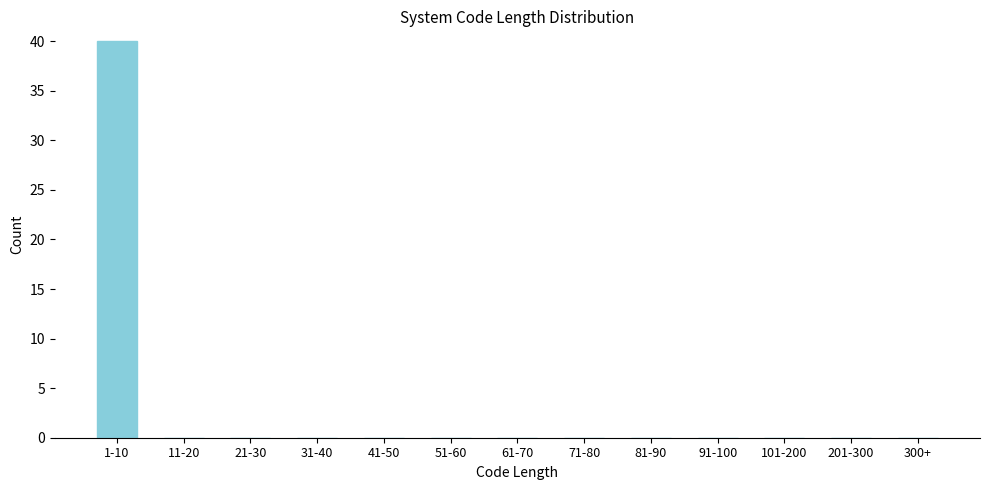

Reading left to right, what are all the values shown in this chart?

1-10=40	11-20=0	21-30=0	31-40=0	41-50=0	51-60=0	61-70=0	71-80=0	81-90=0	91-100=0	101-200=0	201-300=0	300+=0